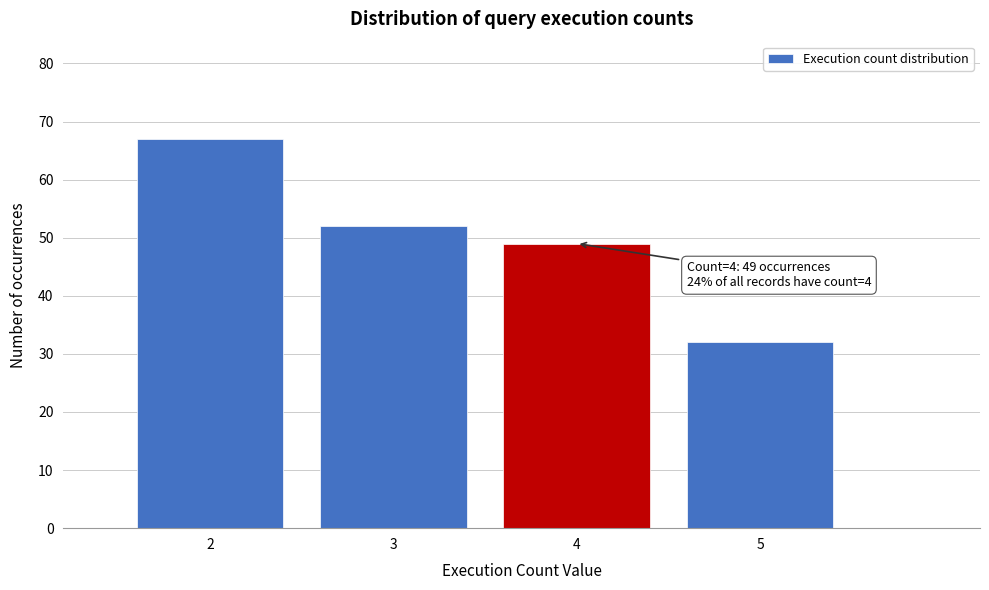

Which range on the x-axis has the tallest bar?

1.5 to 2.5